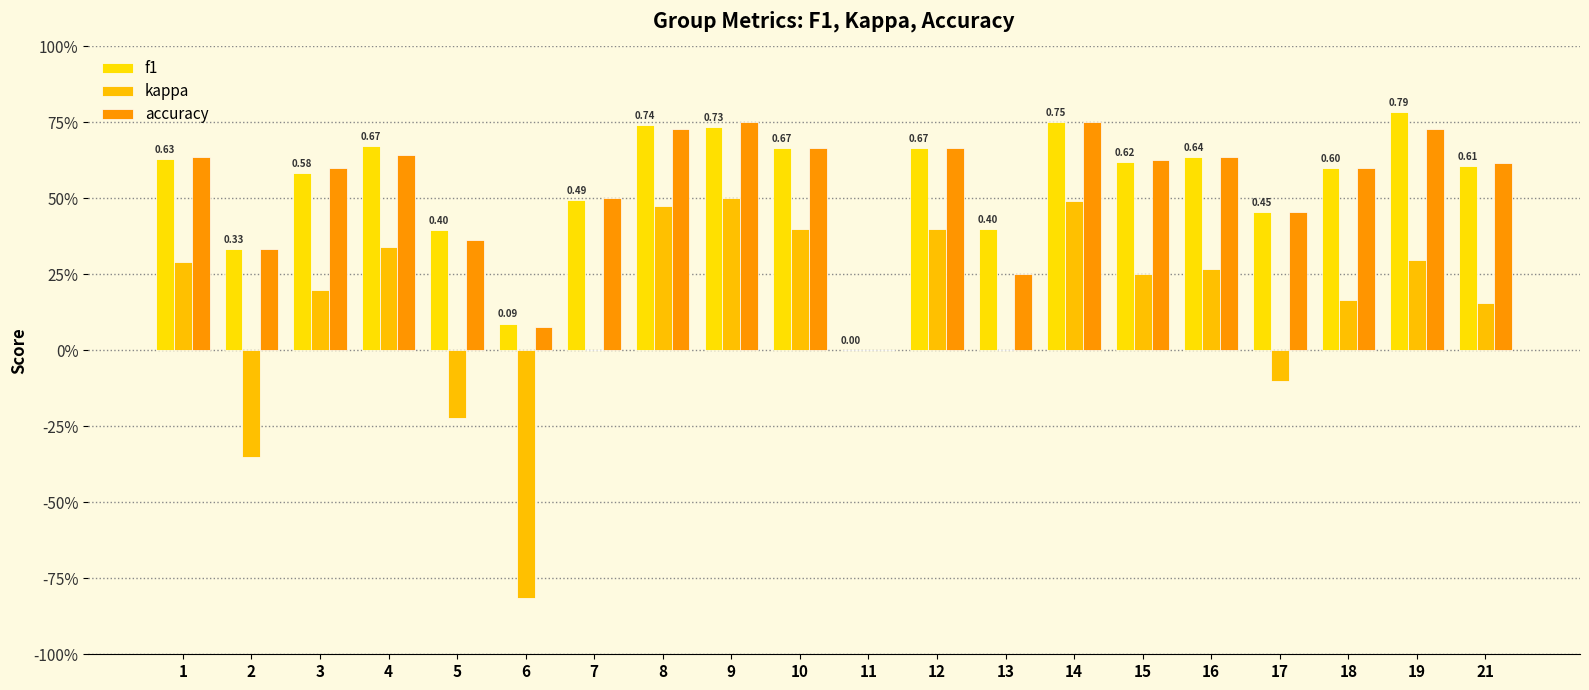

True or false: kappa has a value of 0.5 at 19.

False